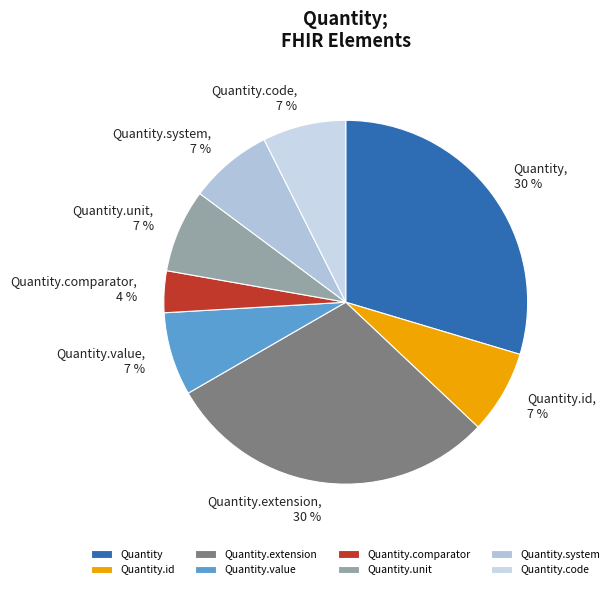

How many slices are in this pie chart?

8